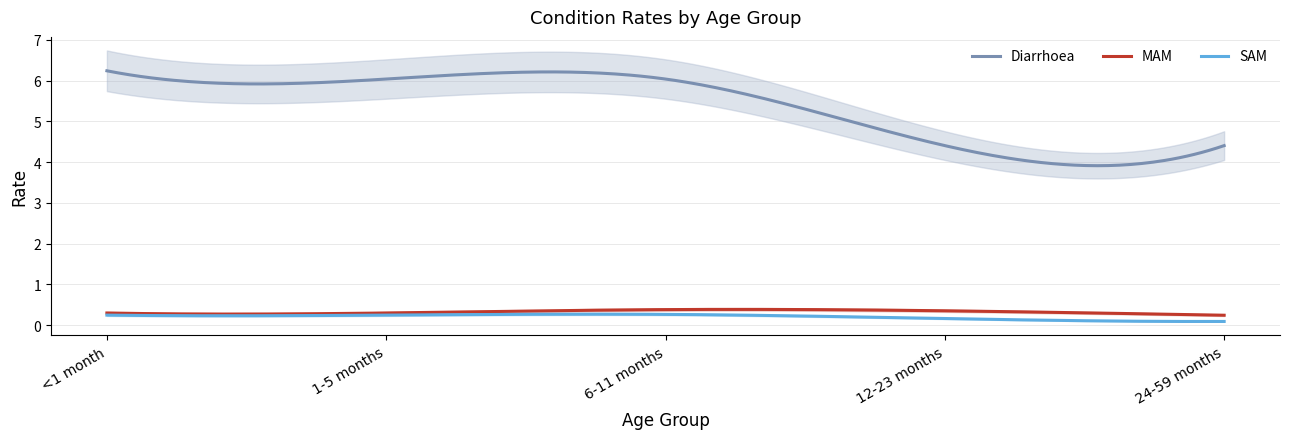

True or false: SAM and MAM intersect in this chart.

False